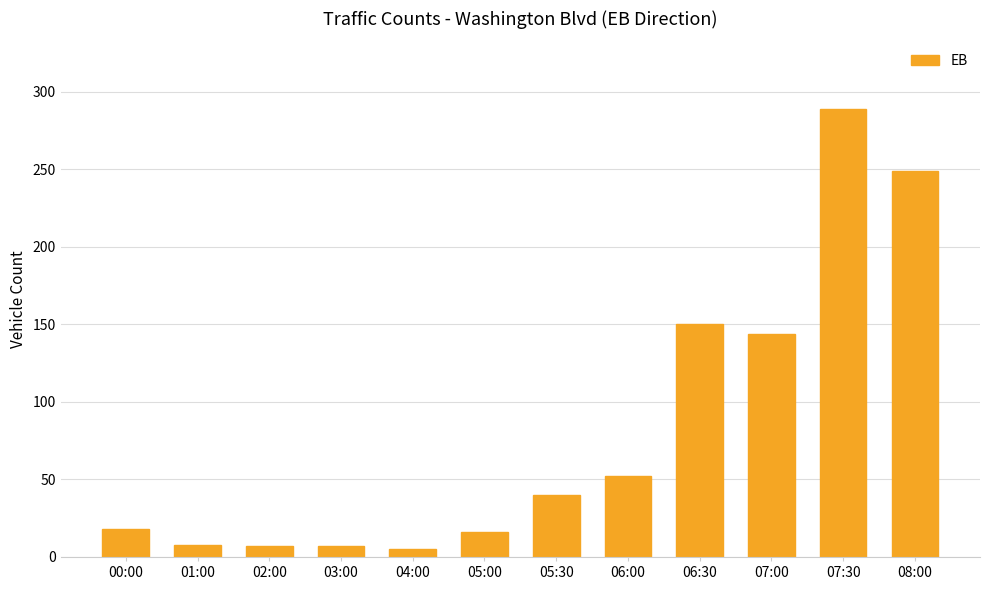

What is the difference between the maximum and minimum values?

284